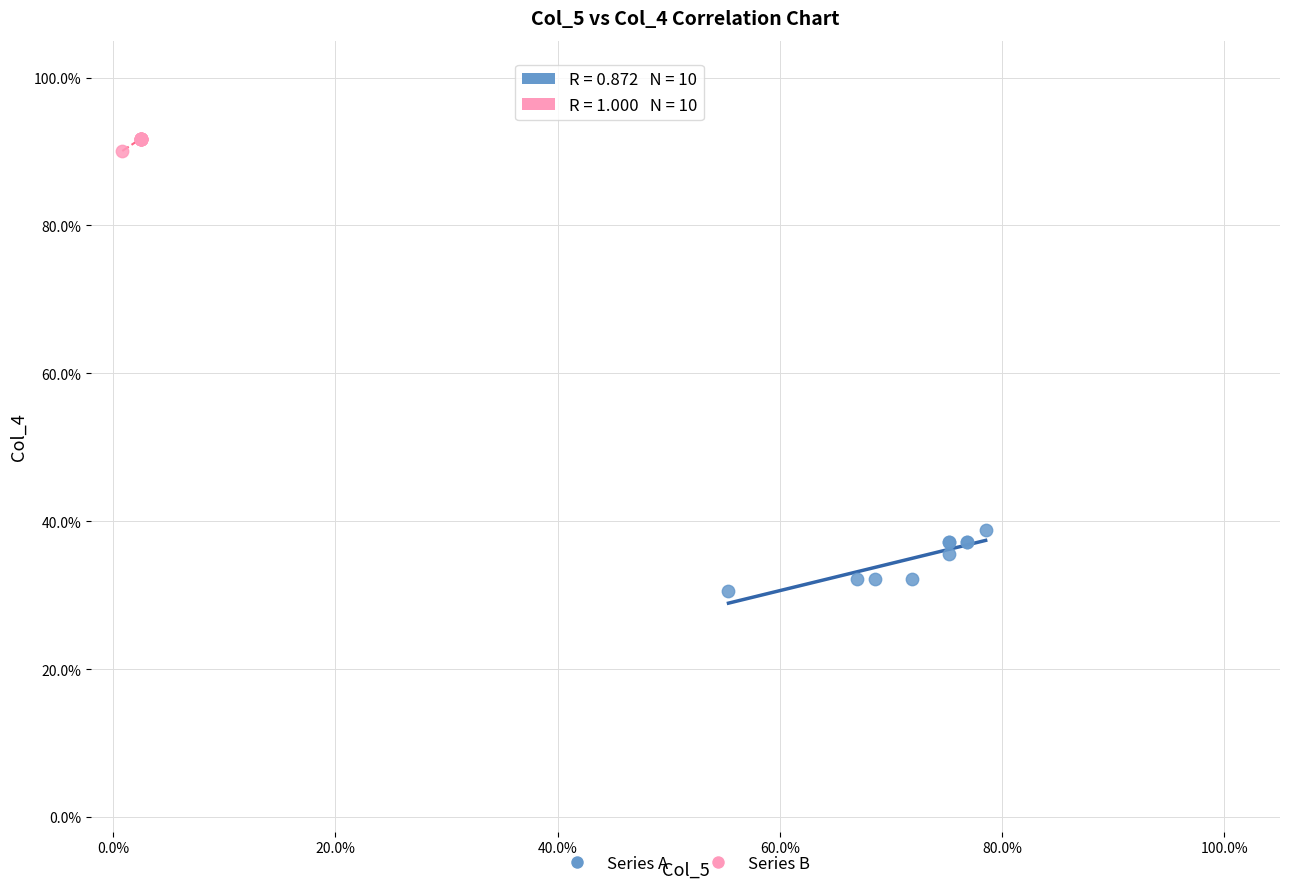

Which series has the largest Y range (max minus min)?

Series A